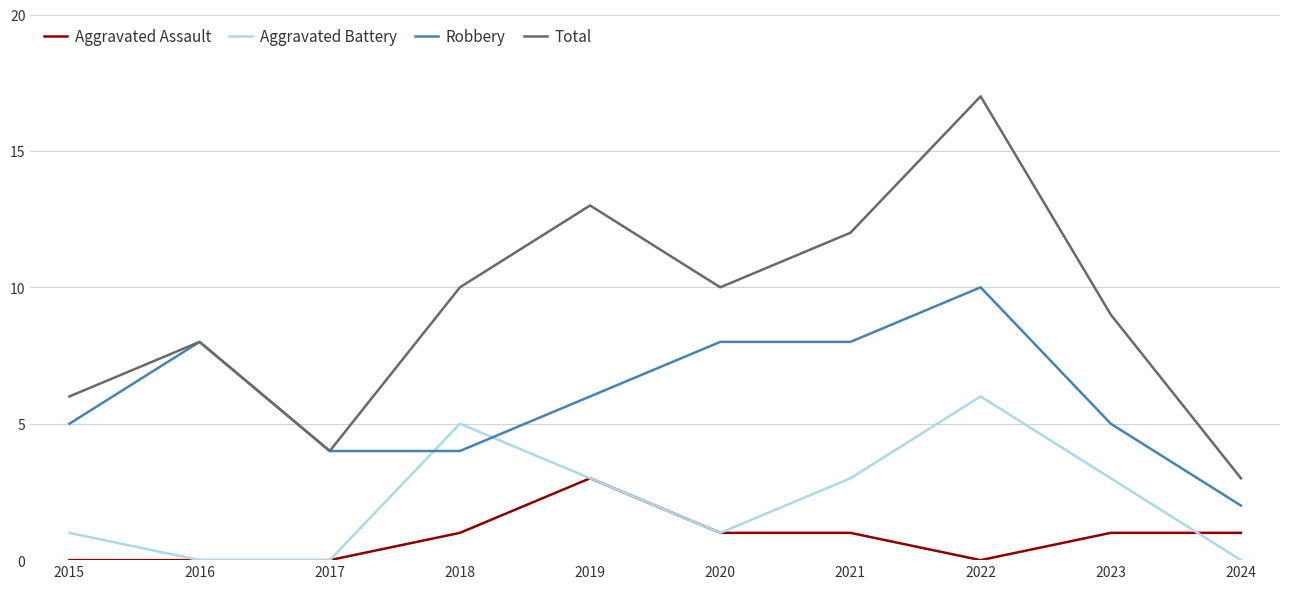

At which category does Aggravated Battery reach its first local peak?

2018